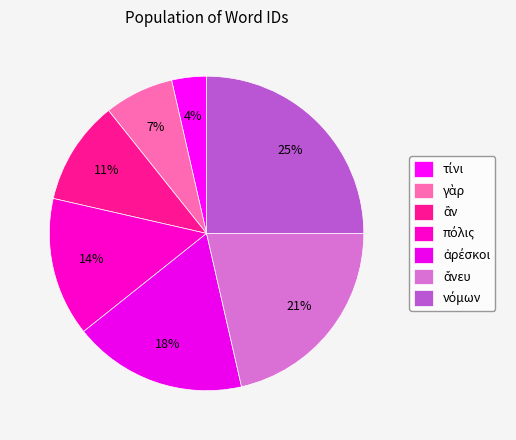

To the nearest percent, what percentage of the pie is γὰρ?

7%